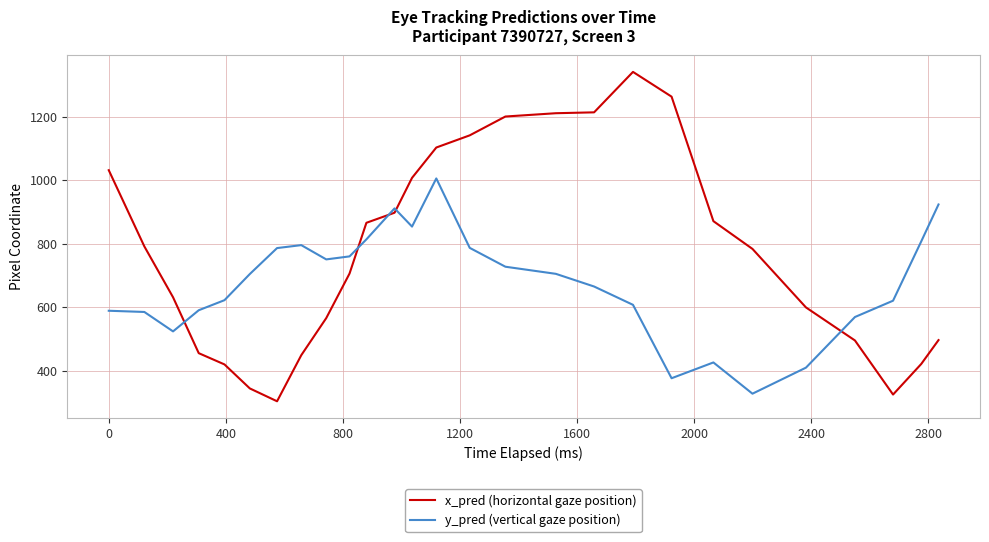

How many series are shown in this chart?

2